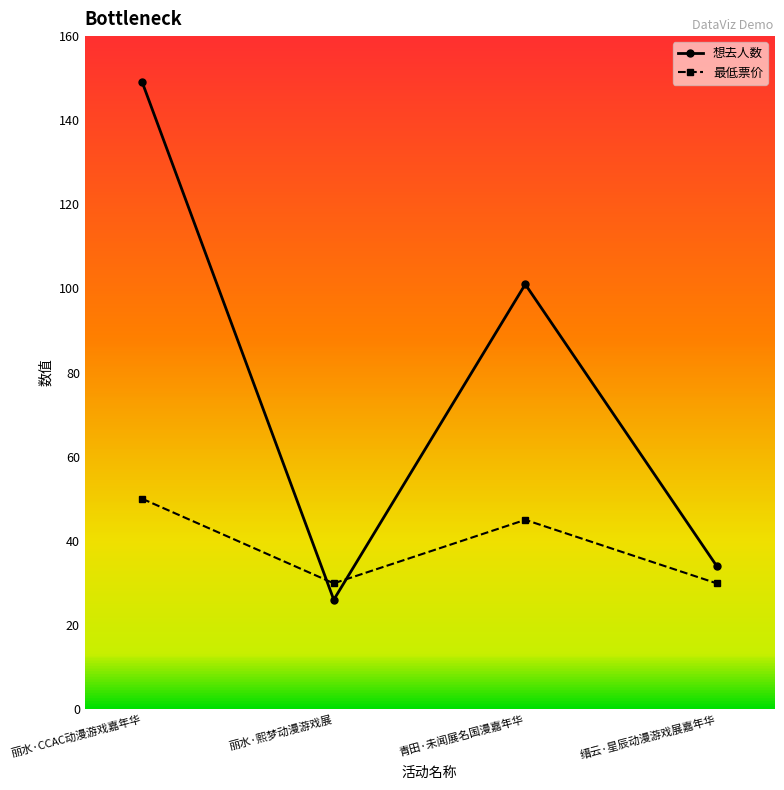

What is the difference between the maximum and second lowest values in the 想去人数 series?

115.0